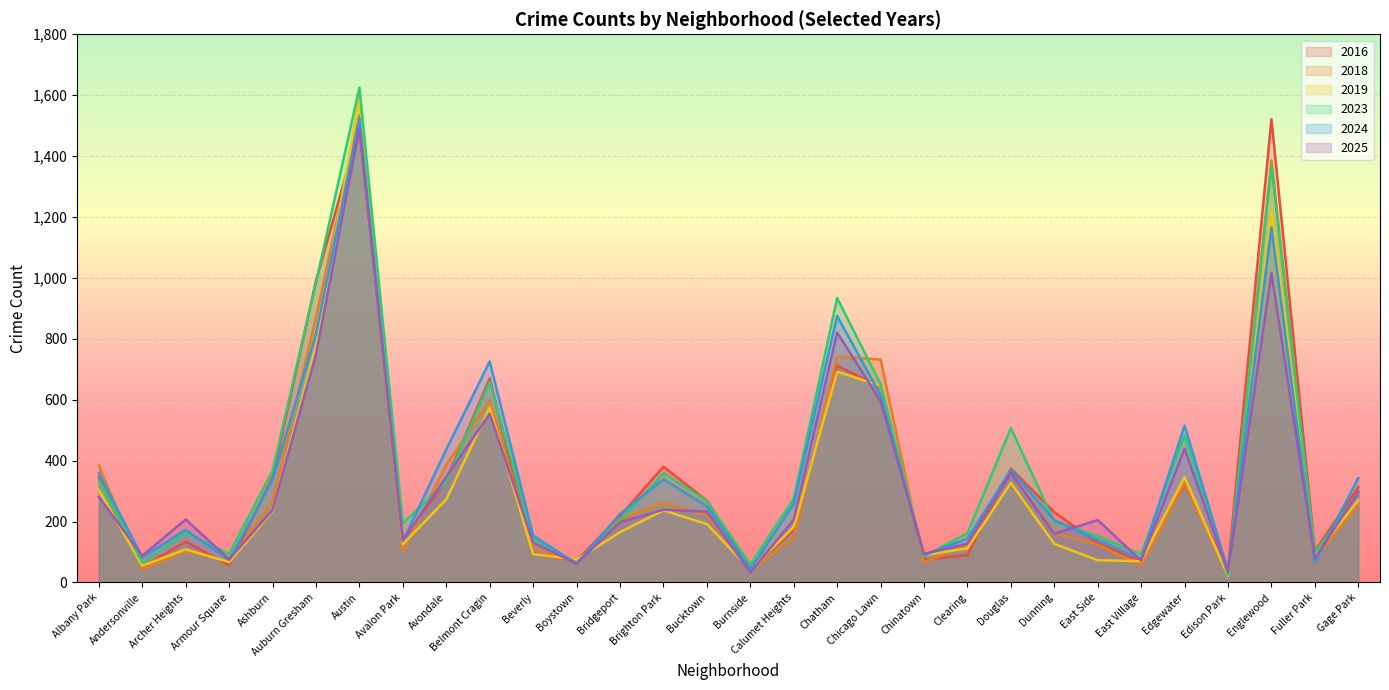

How many data points in 2018 are above 208?

14